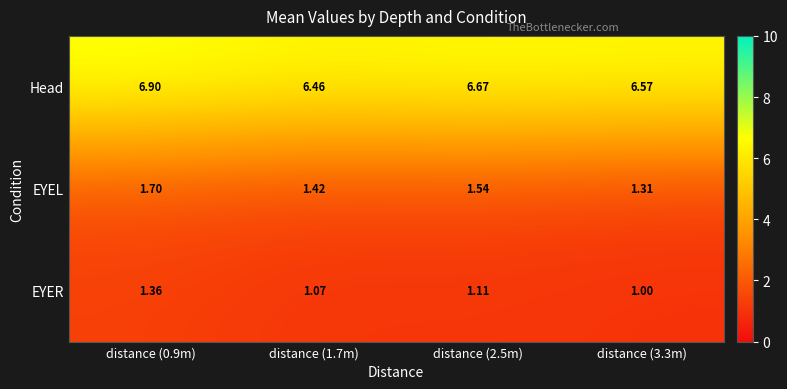

Which series has the widest spread of values?

Head